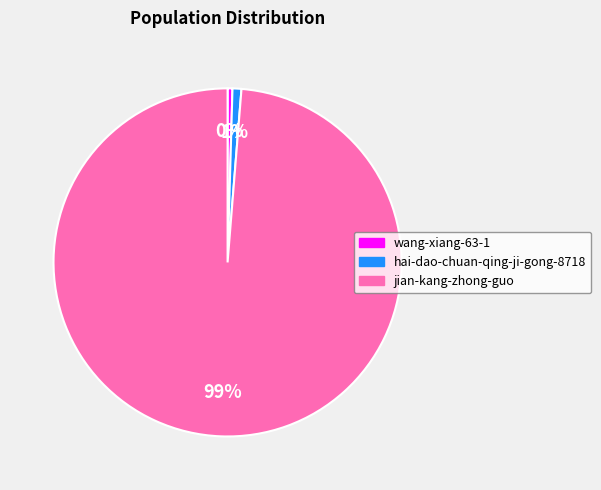

Count the number of slices in the pie.

3